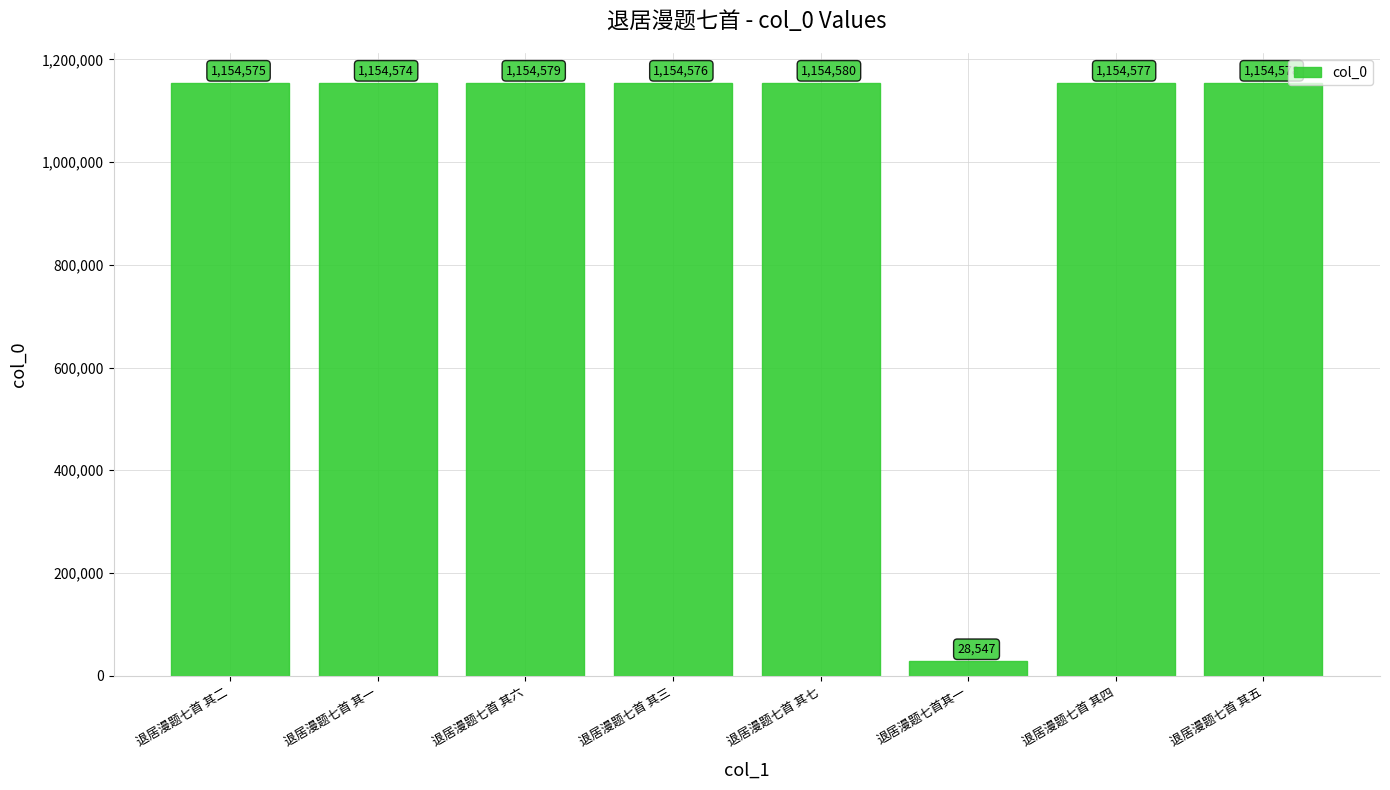

How many bars are there in total?

8